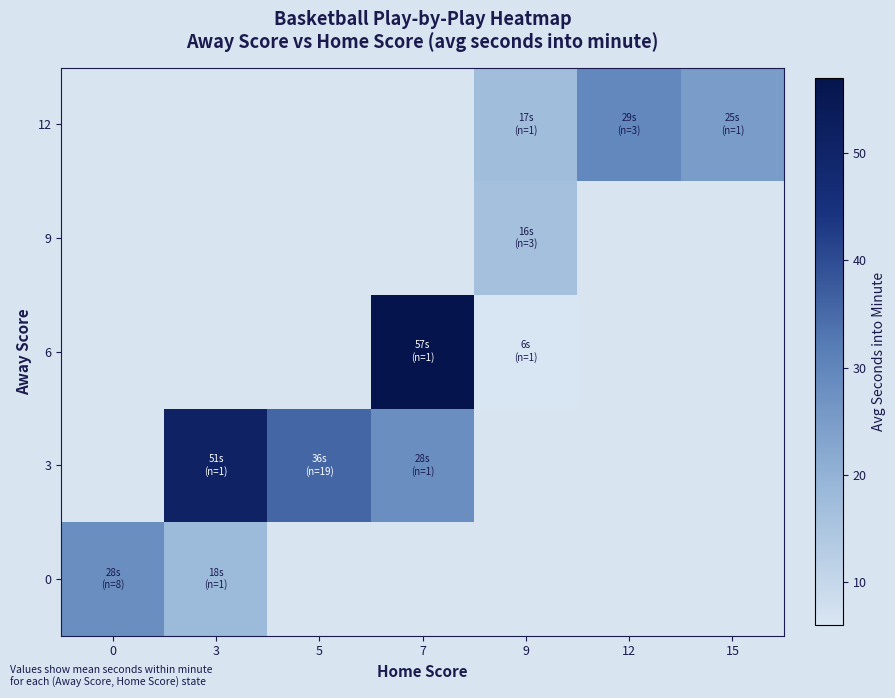

How many data points does each series have?

7